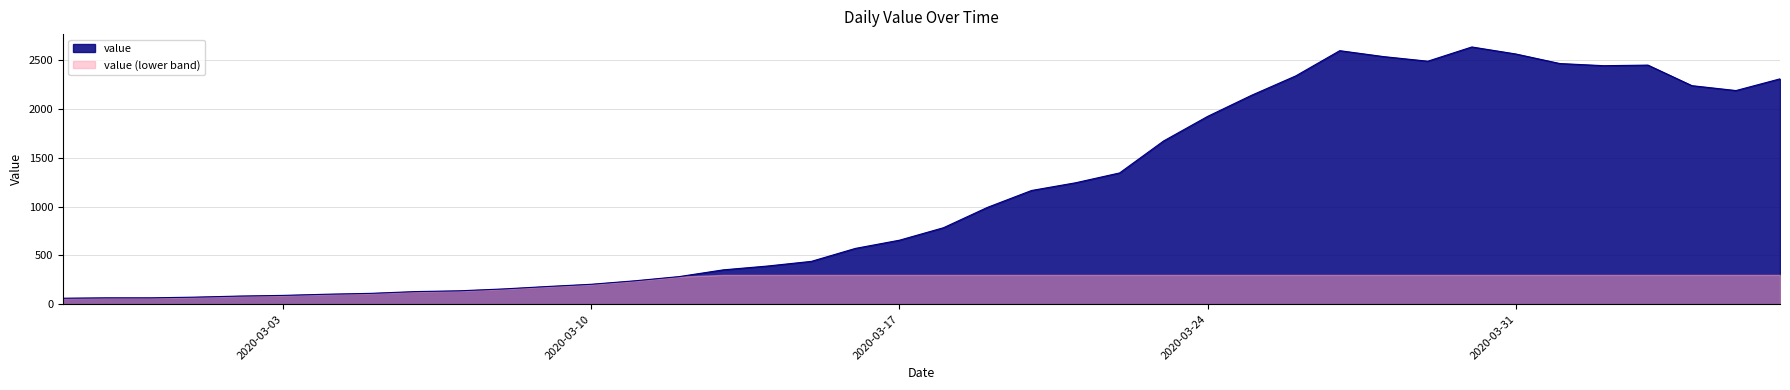

What is the sum of all values?

44951